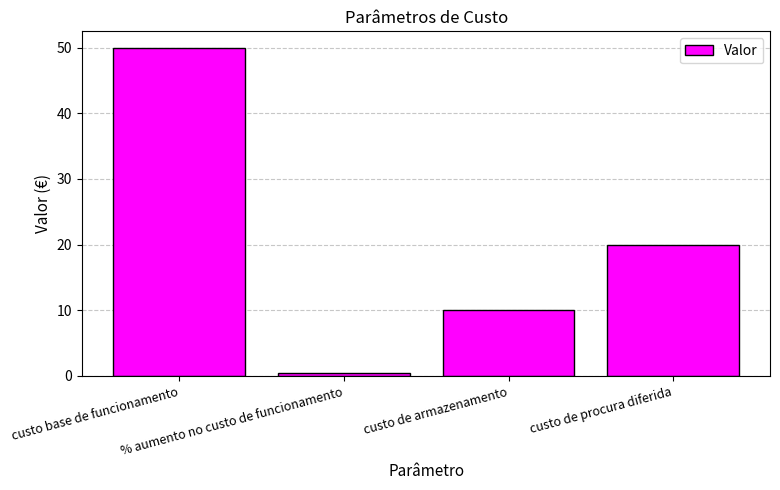

Reading right to left, transcribe all the data shown in this chart.

20.0	10.0	0.5	50.0